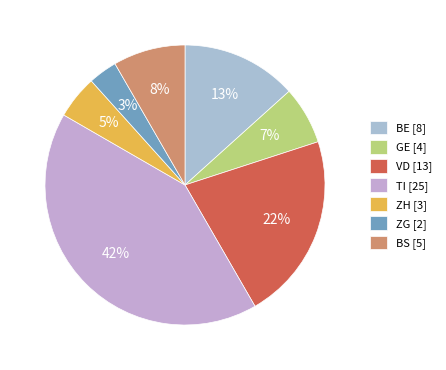

Is TI the majority of the pie?

No